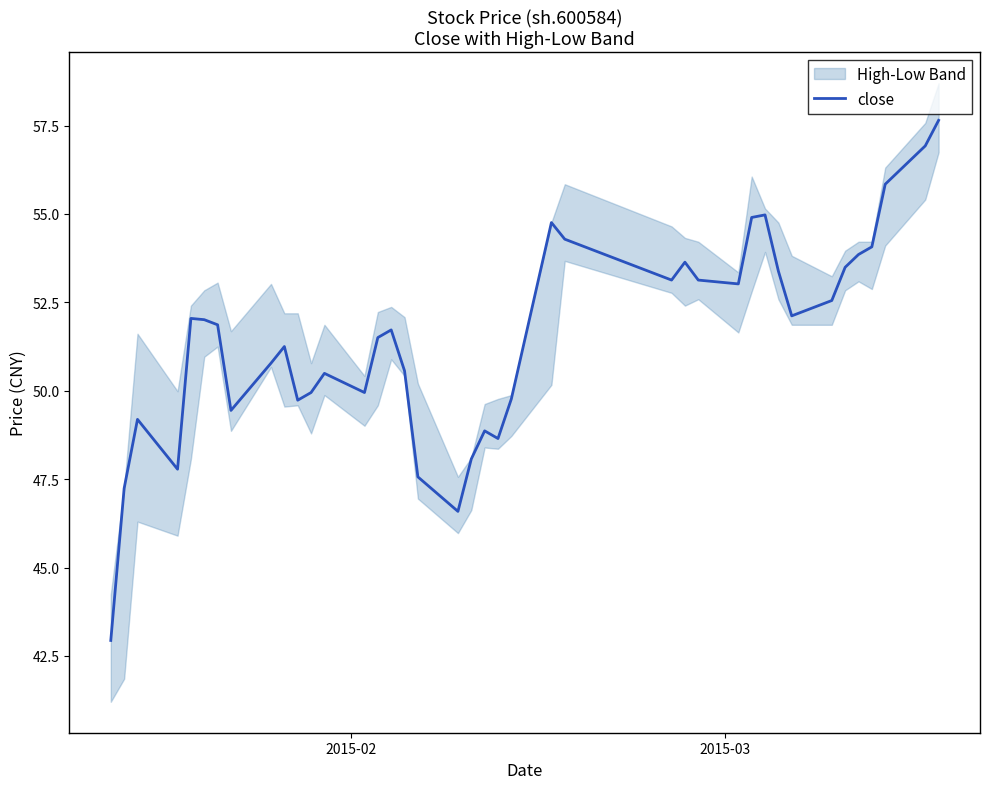

How many data points are less than 51?

17